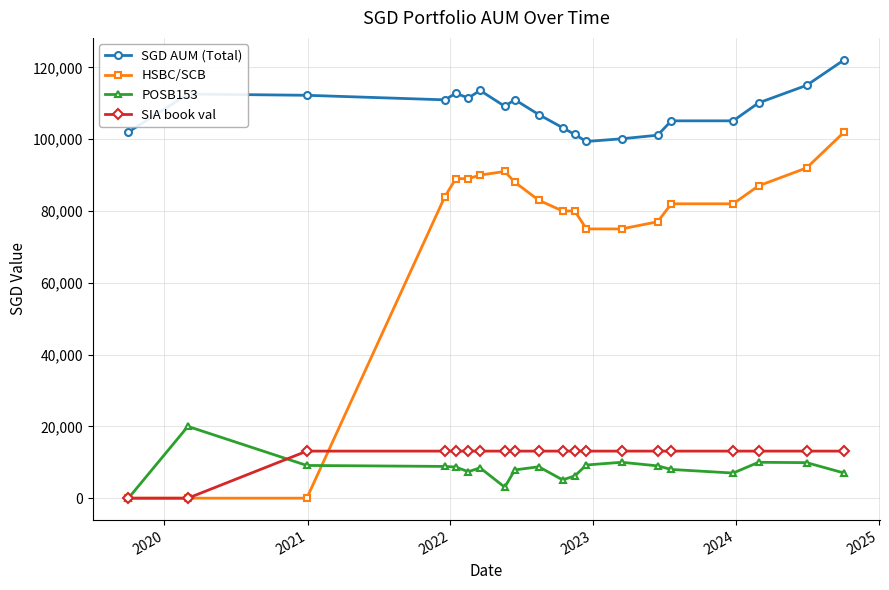

List the series in order of their peak value, lowest first.

SIA book val, POSB153, HSBC/SCB, SGD AUM (Total)